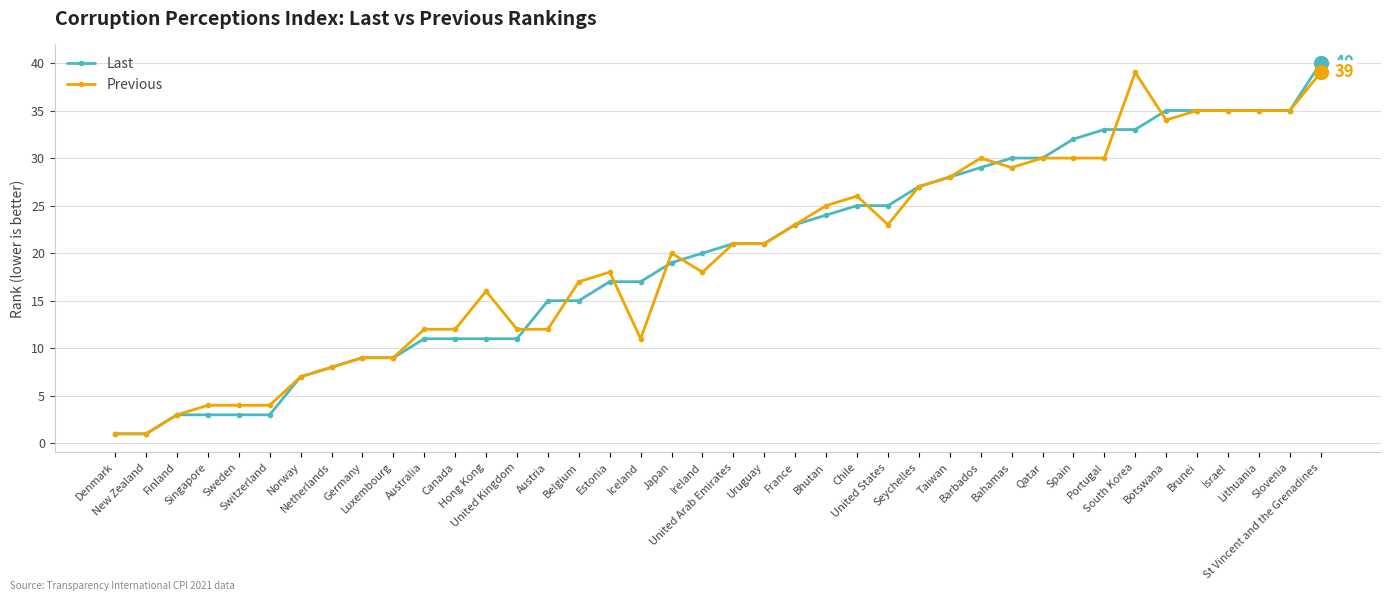

After their last crossing, which series has the higher values: Previous or Last?

Last